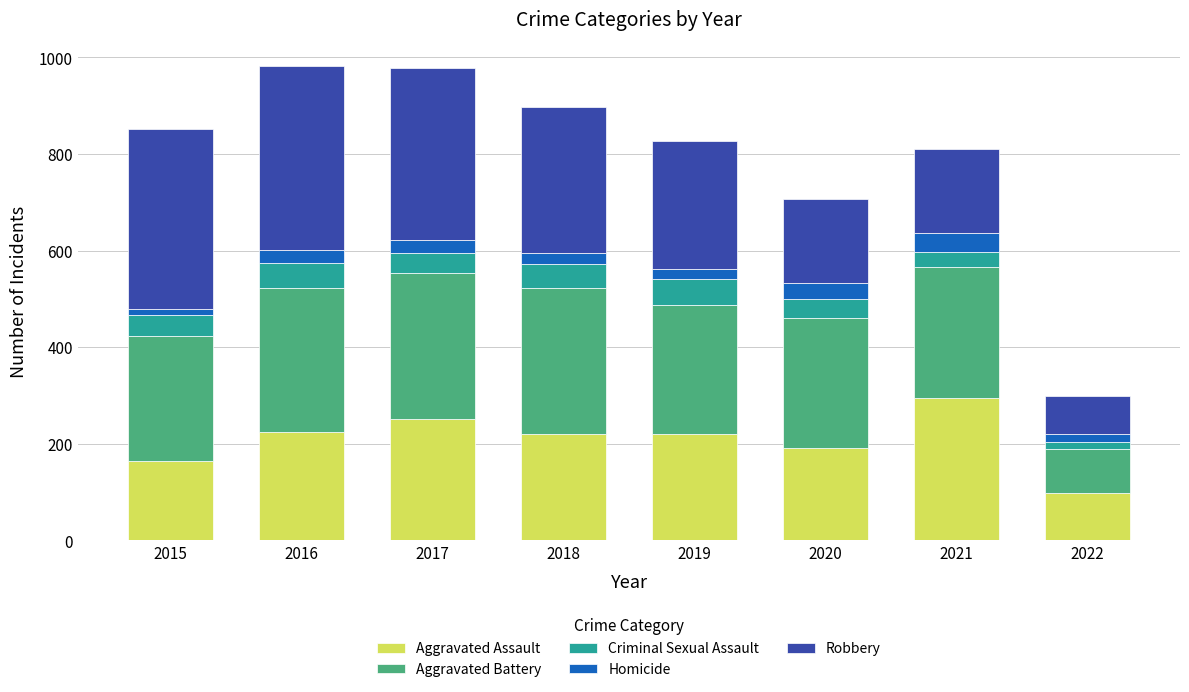

At which label does Aggravated Assault reach its minimum?

2022